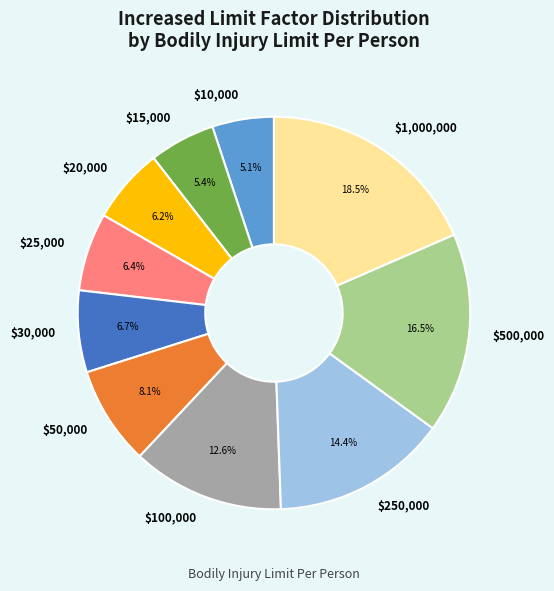

The $250,000 slice represents 23% of the pie. True or false?

False